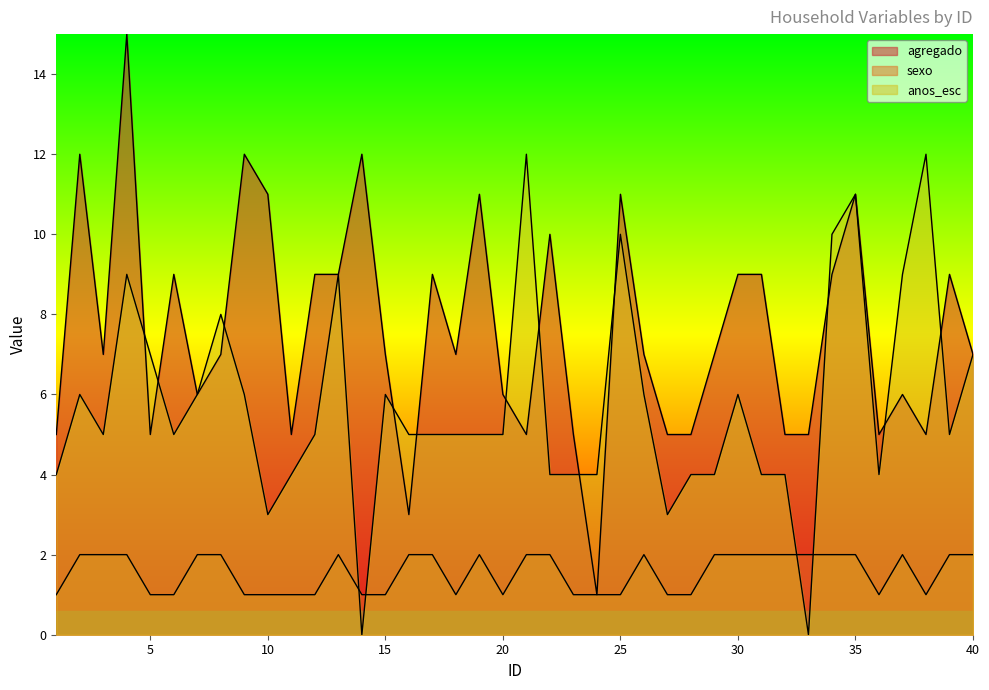

Which series has the largest range (max minus min)?

agregado